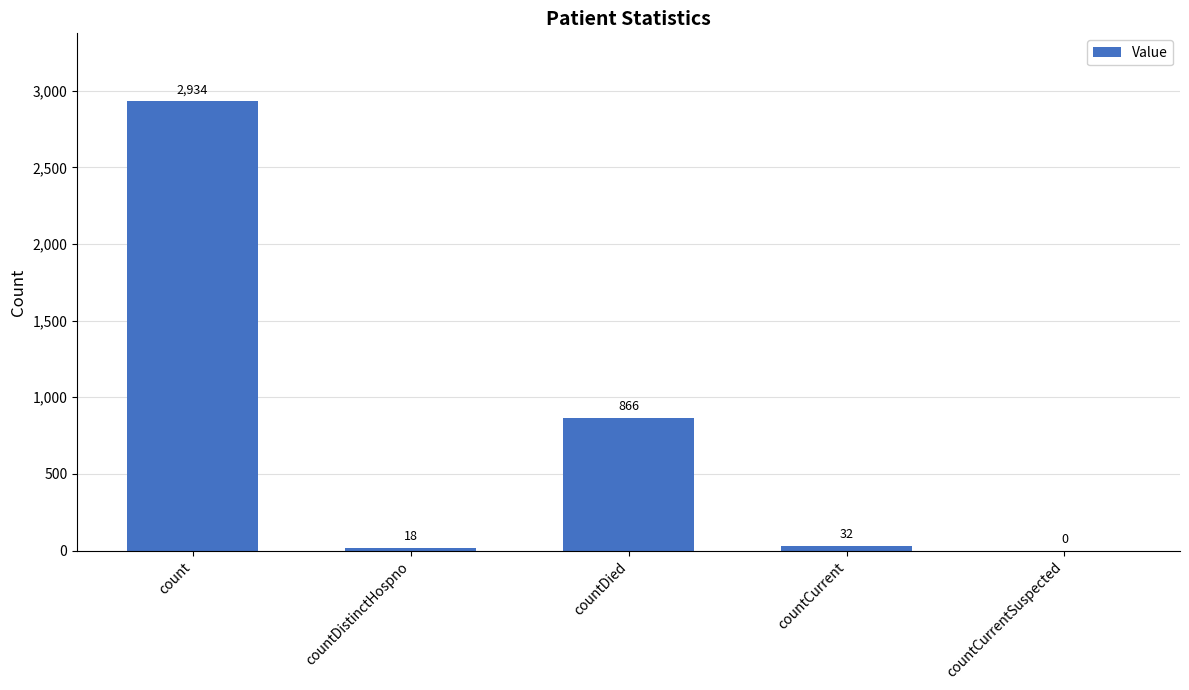

Which has a higher value, countDied or count?

count